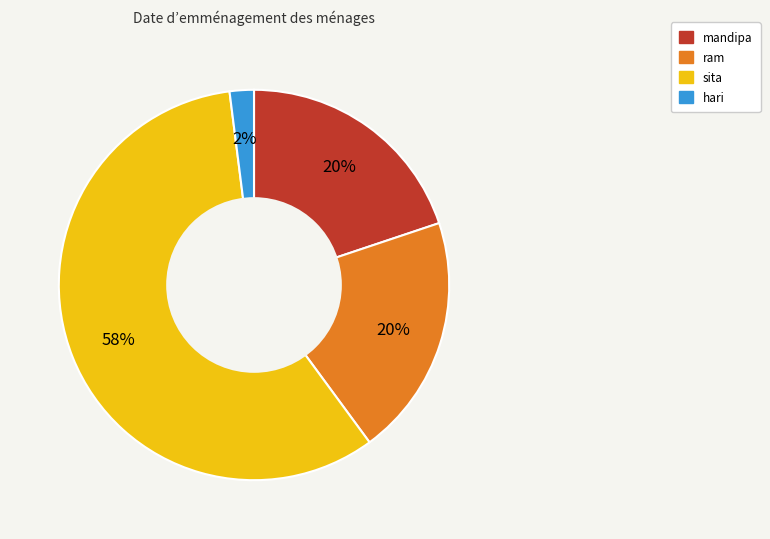

The sita slice represents 58% of the pie. True or false?

True